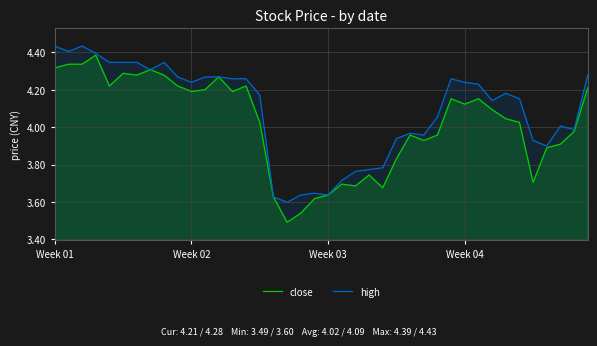

Between 18 and 36, which is larger?

36